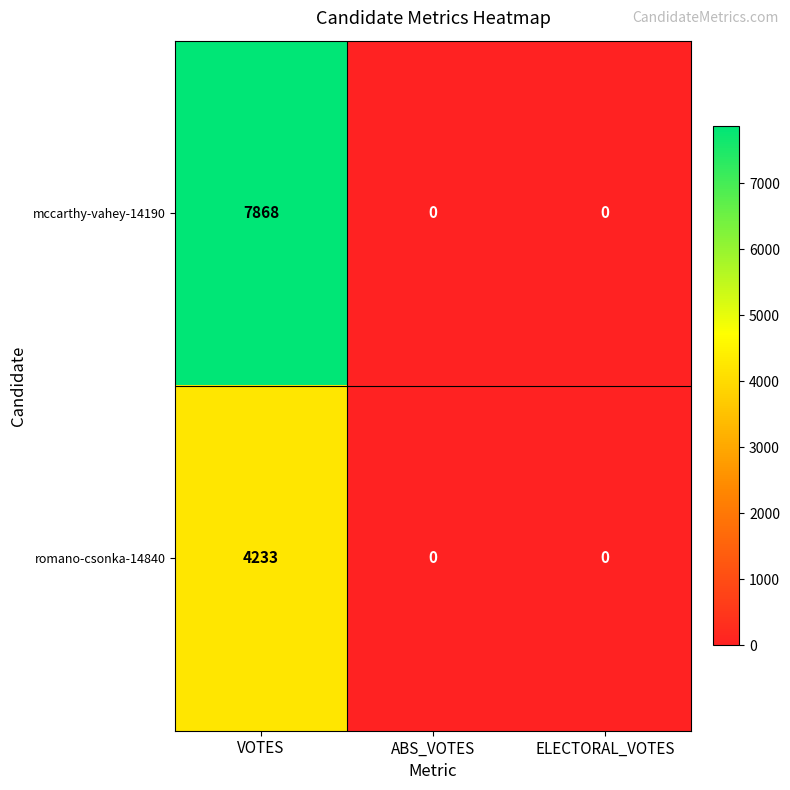

What is the maximum value shown in the chart?

7868